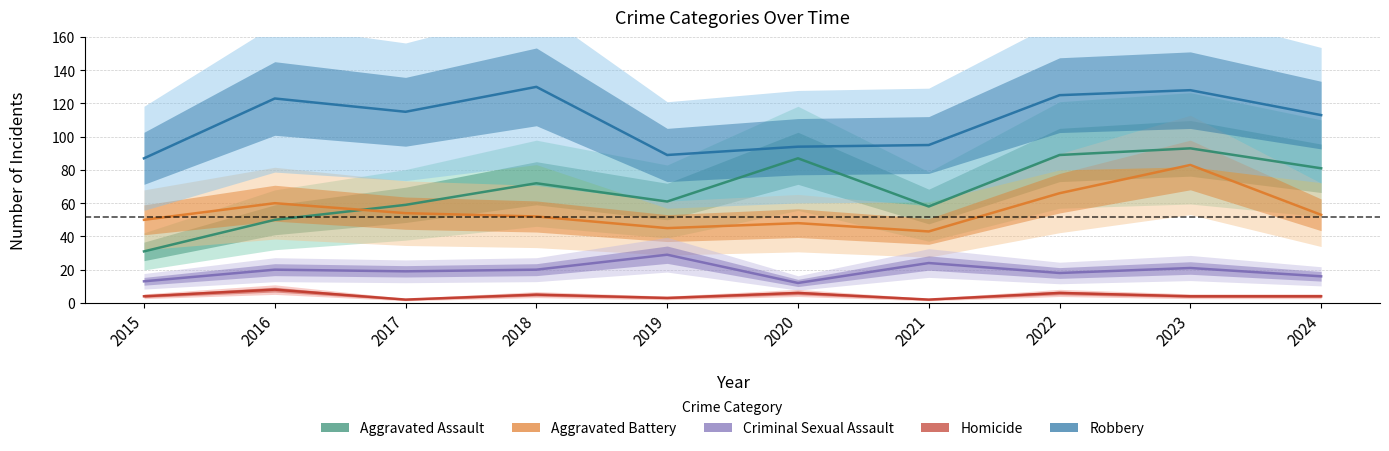

True or false: Aggravated Battery and Criminal Sexual Assault cross at least once.

False